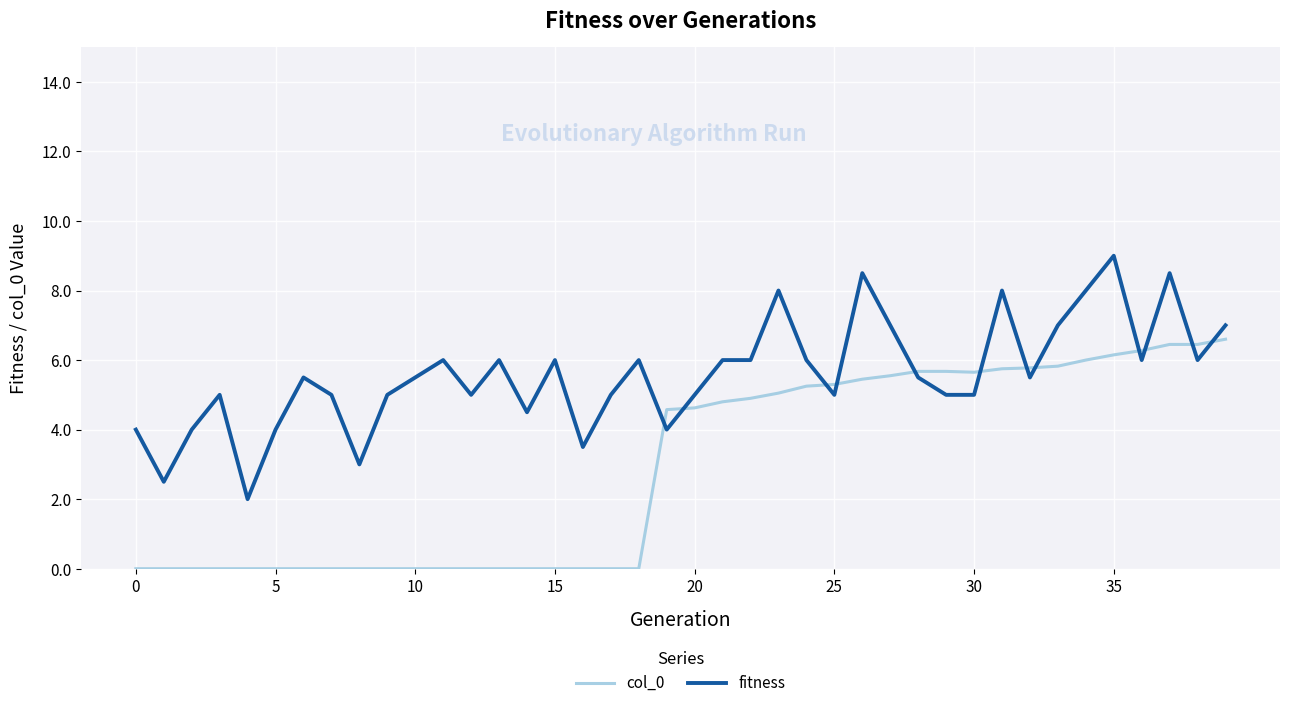

What is the maximum value shown in the chart?

9.0